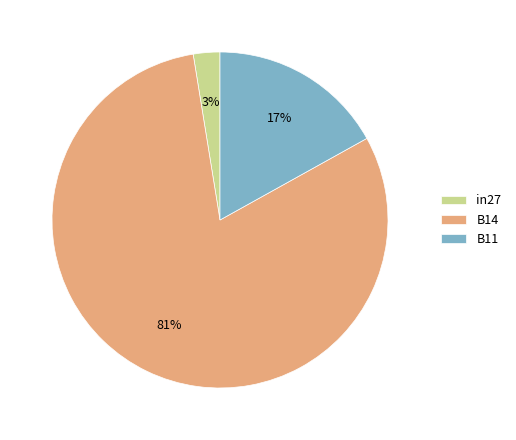

Rank the categories by value from highest to lowest.

B14, B11, in27